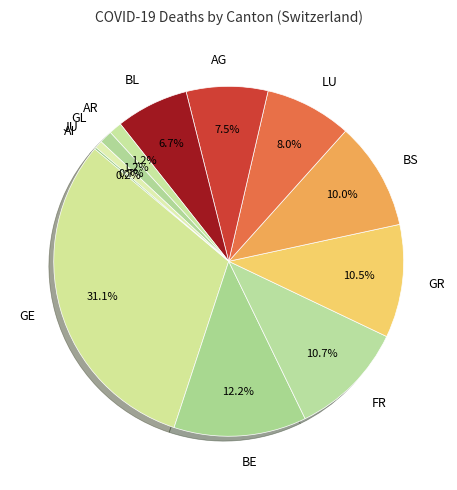

Which has a higher value, GE or LU?

GE